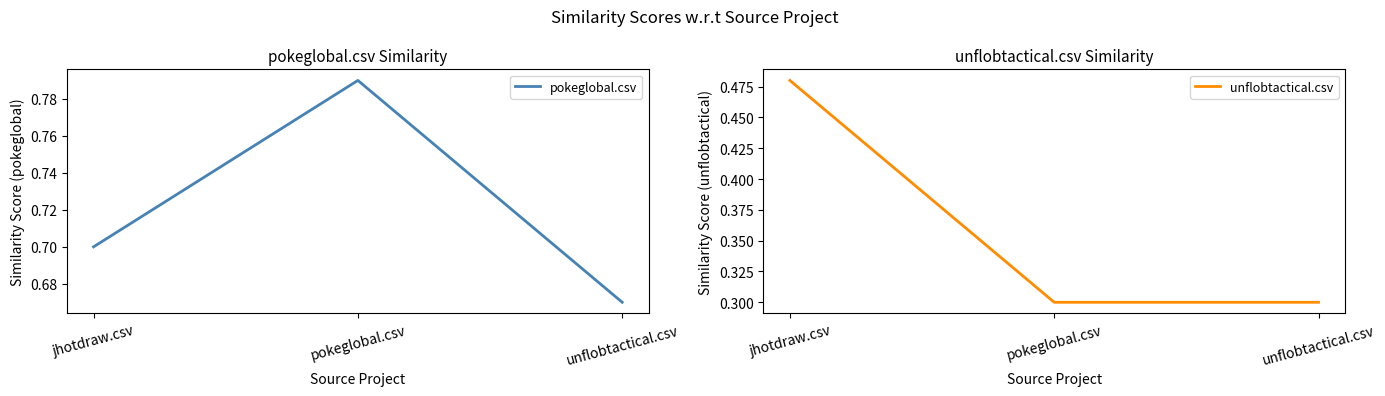

What is the sum of the unflobtactical.csv values at jhotdraw.csv and unflobtactical.csv?

0.8